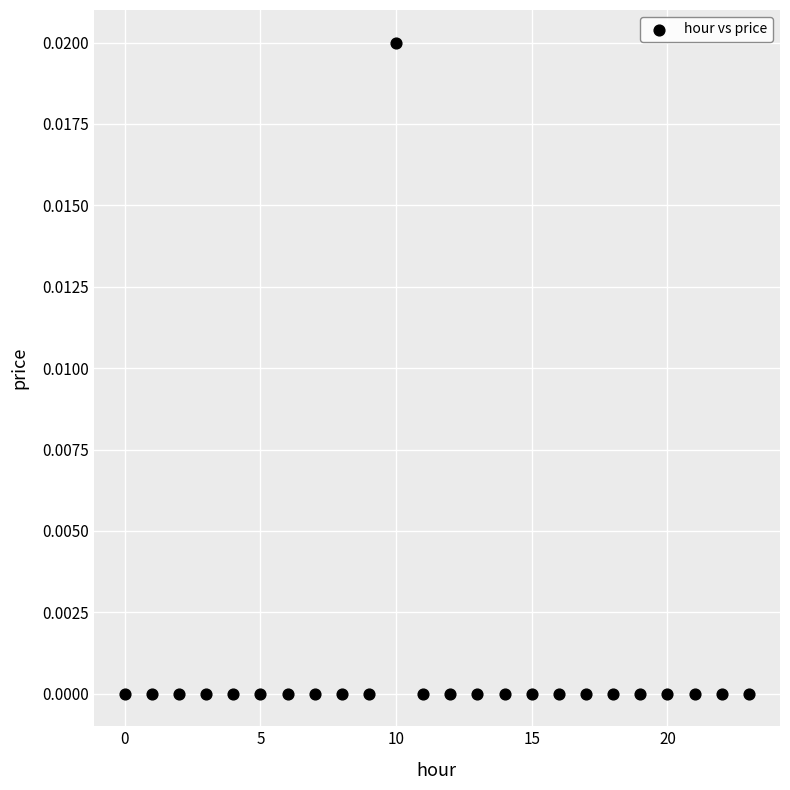

Count the number of points in this scatter plot.

24